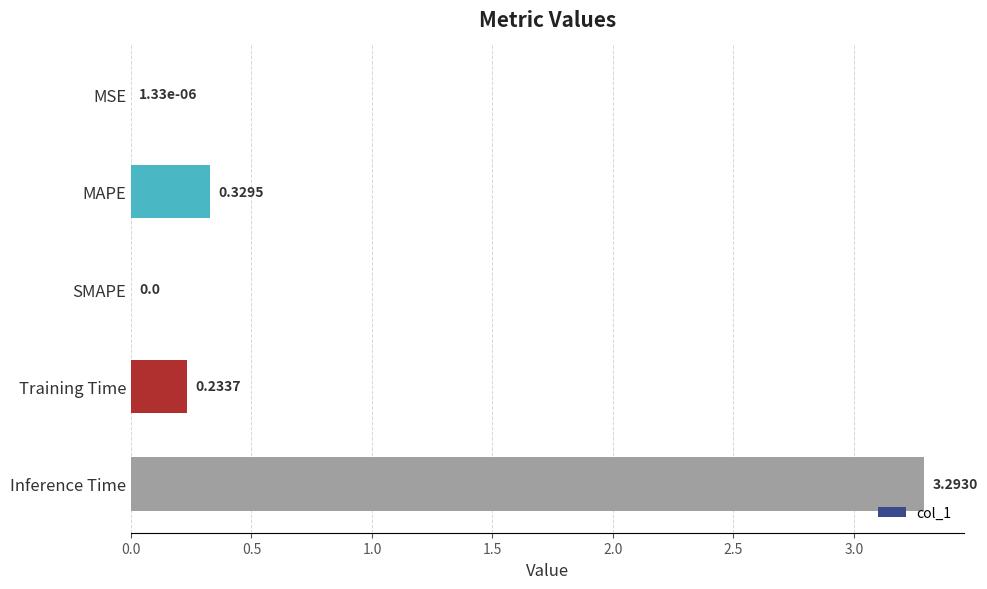

Which label corresponds to the largest value in the chart?

Inference Time